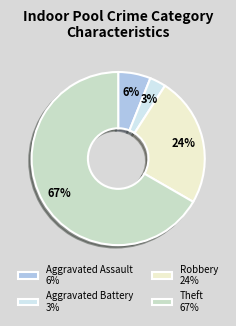

Is Aggravated Battery the majority of the pie?

No